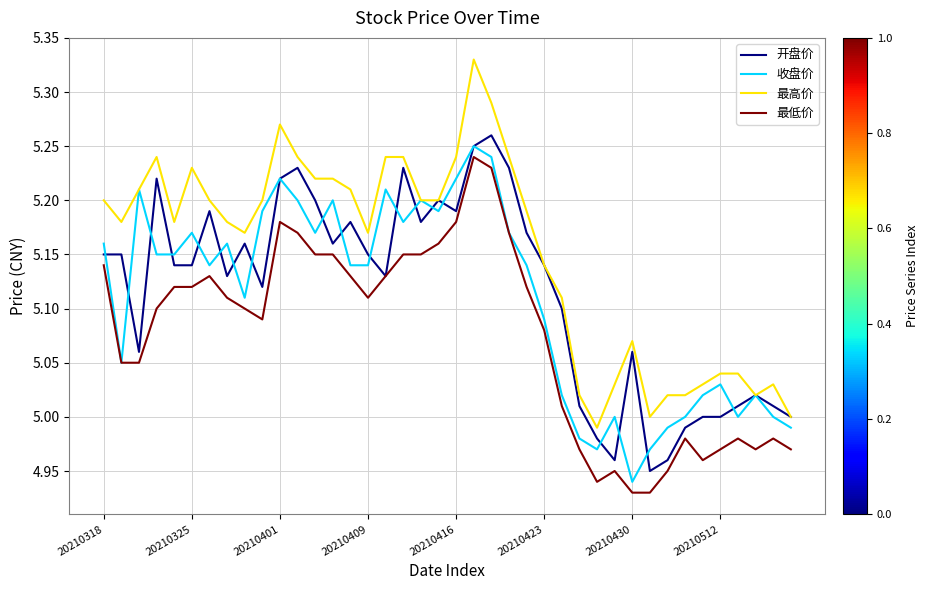

True or false: 最低价 and 最高价 intersect in this chart.

False